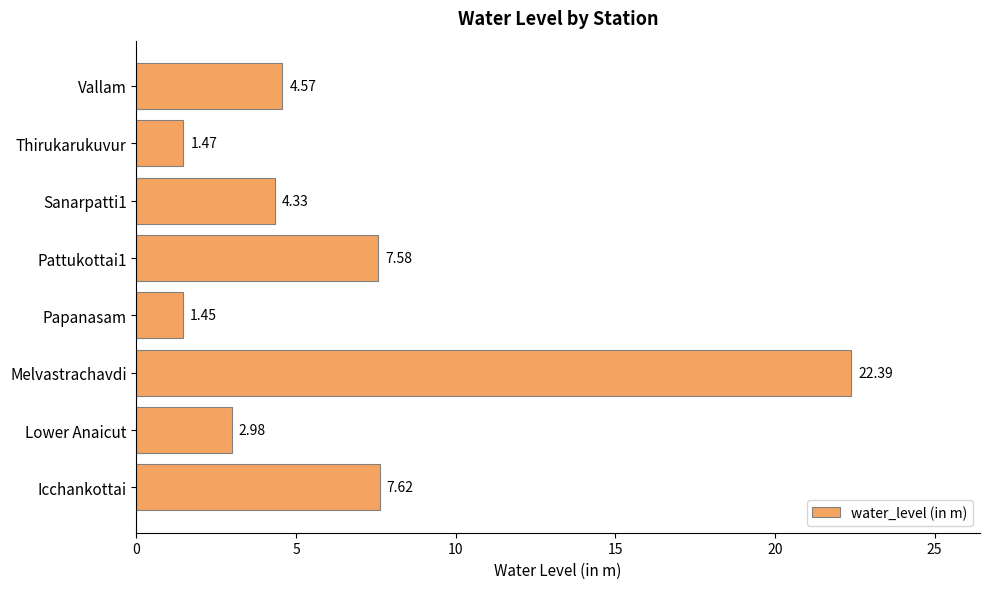

Which label corresponds to the largest value in the chart?

Melvastrachavdi